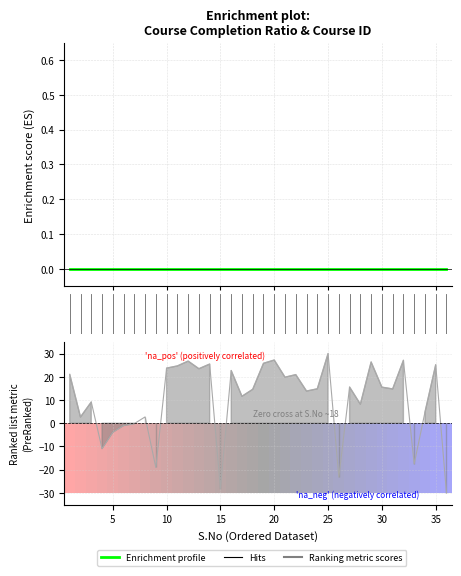

What is the approximate value at 18?

14.6